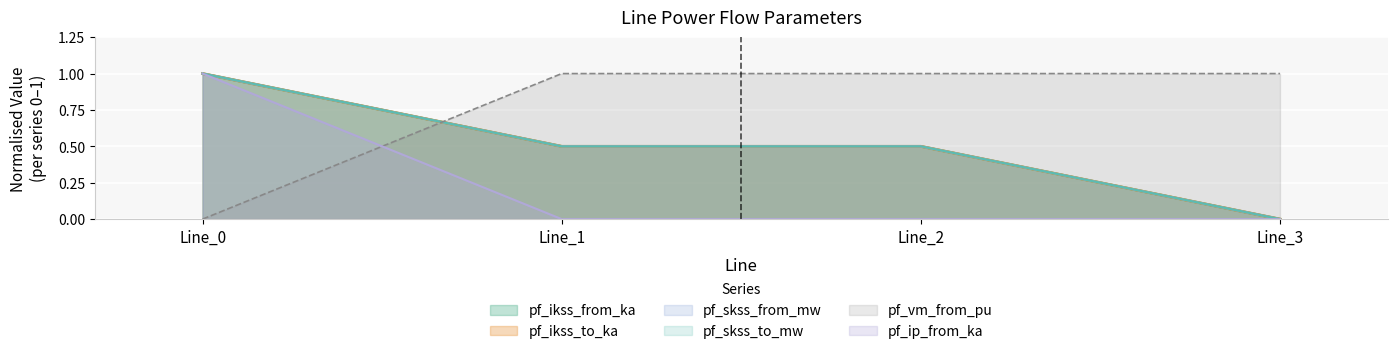

How many lines are shown in the chart?

6